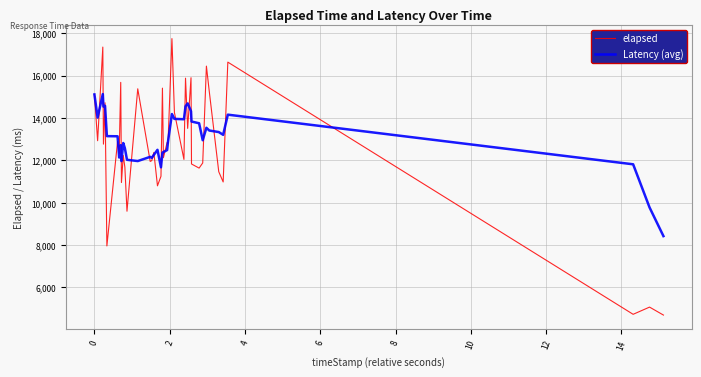

Which series has the widest spread of values?

elapsed